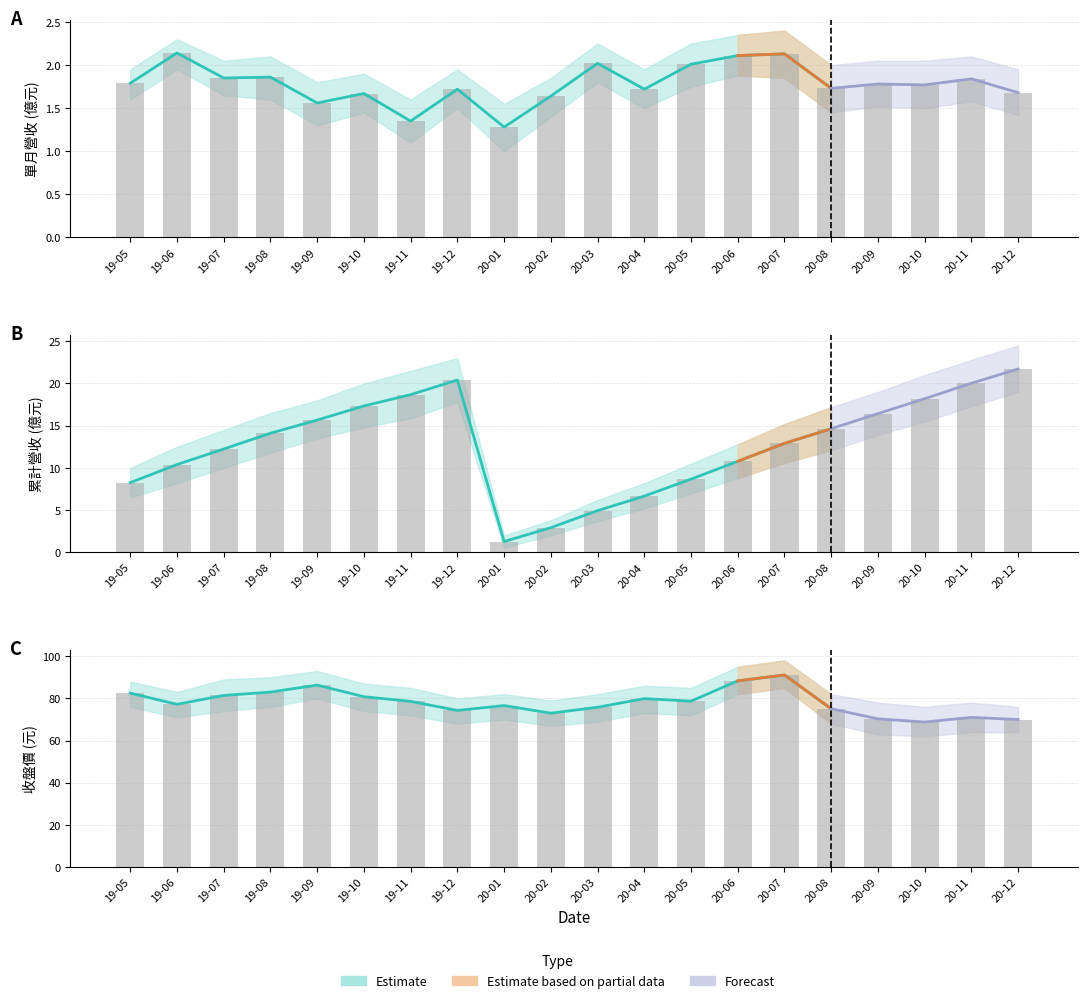

Reading left to right, list all the values displayed in this chart.

單月營收(億): 1.8	2.1	1.9	1.9	1.6	1.7	1.4	1.7	1.3	1.6	2.0	1.7	2.0	2.1	2.1	1.7	1.8	1.8	1.8	1.7
累計營收(億): 8.3	10.4	12.2	14.1	15.7	17.3	18.7	20.4	1.3	2.9	4.9	6.7	8.7	10.8	12.9	14.6	16.4	18.2	20.0	21.7
收盤價: 82.5	77.2	81.4	83.0	86.3	80.8	78.6	74.3	76.6	73.0	75.8	79.9	78.7	88.3	91.1	75.1	70.3	68.8	71.0	70.0